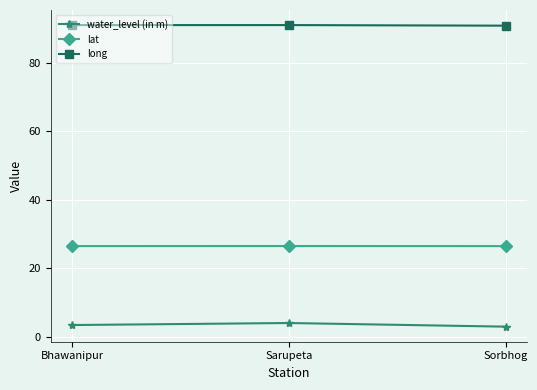

The value of long at Sarupeta is 119.8. True or false?

False